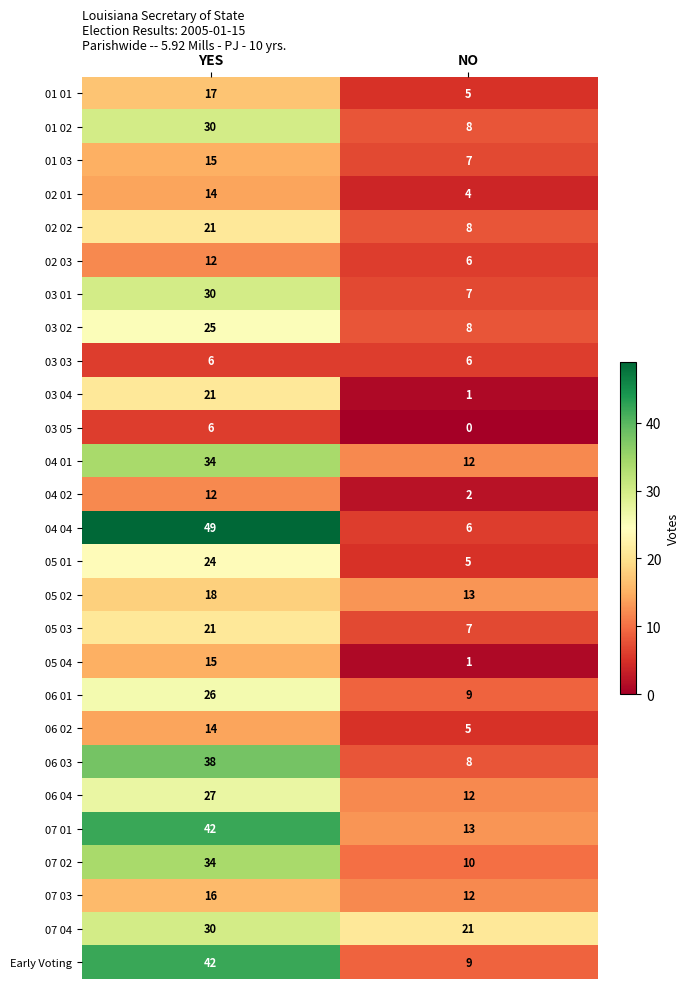

Count the number of categories in the chart.

2